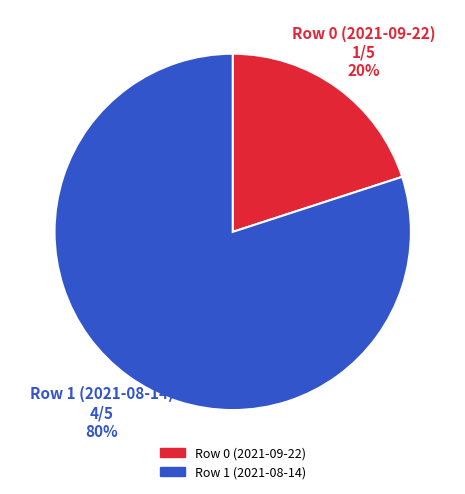

Does any single category account for the majority?

Yes